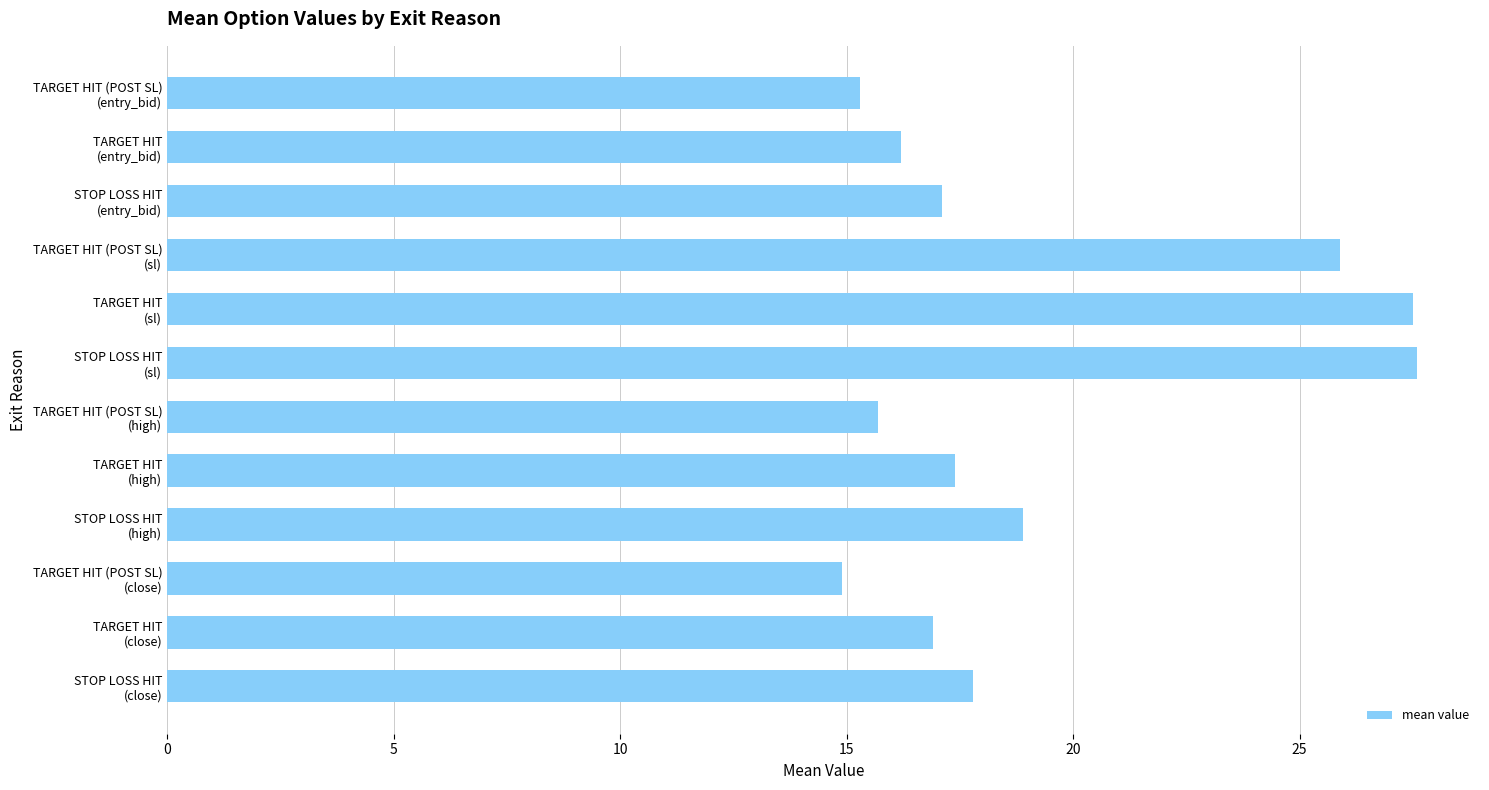

What is the greatest value displayed?

27.6